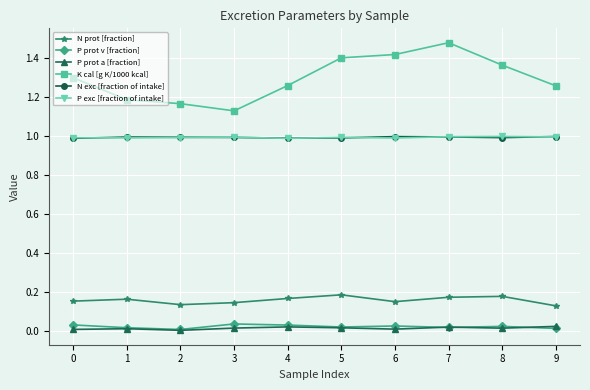

Which label corresponds to the largest value in the chart?

7